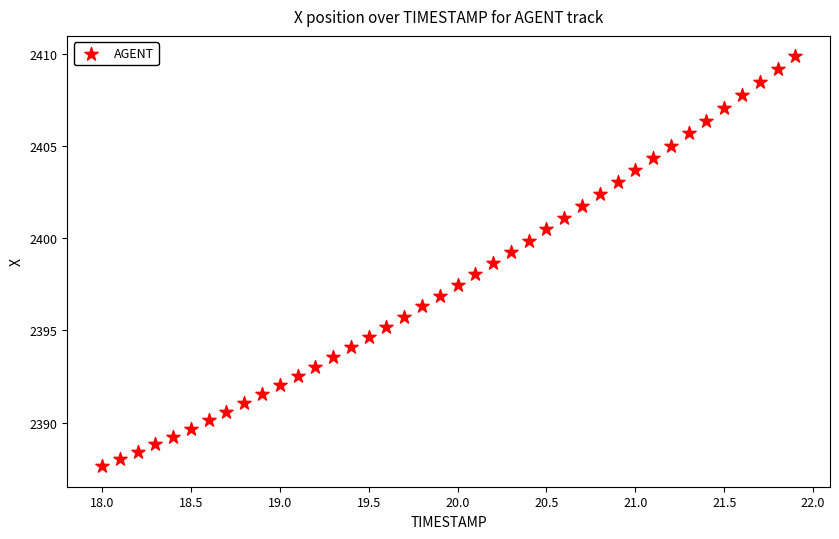

What is the range of Y values (max minus min)?

22.2